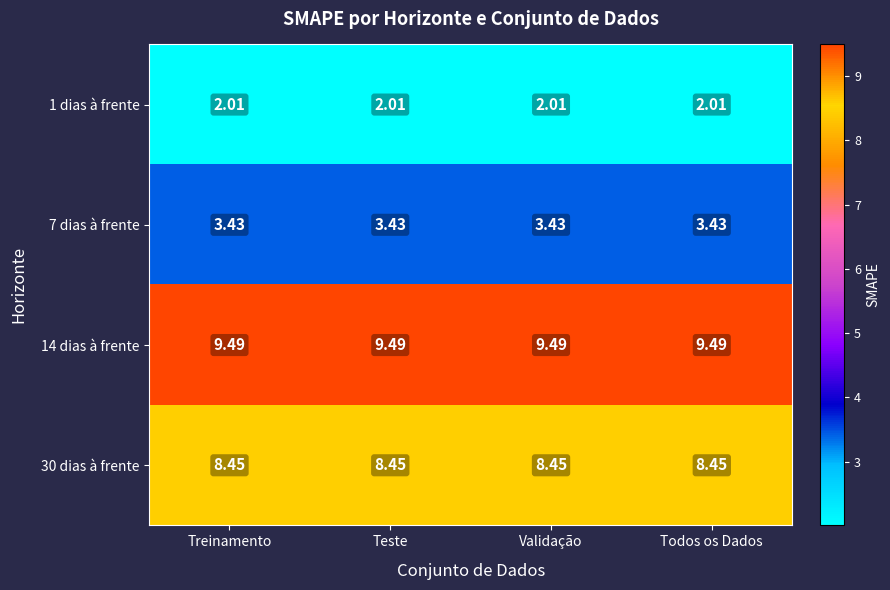

Which series has the largest range (max minus min)?

1 dias à frente